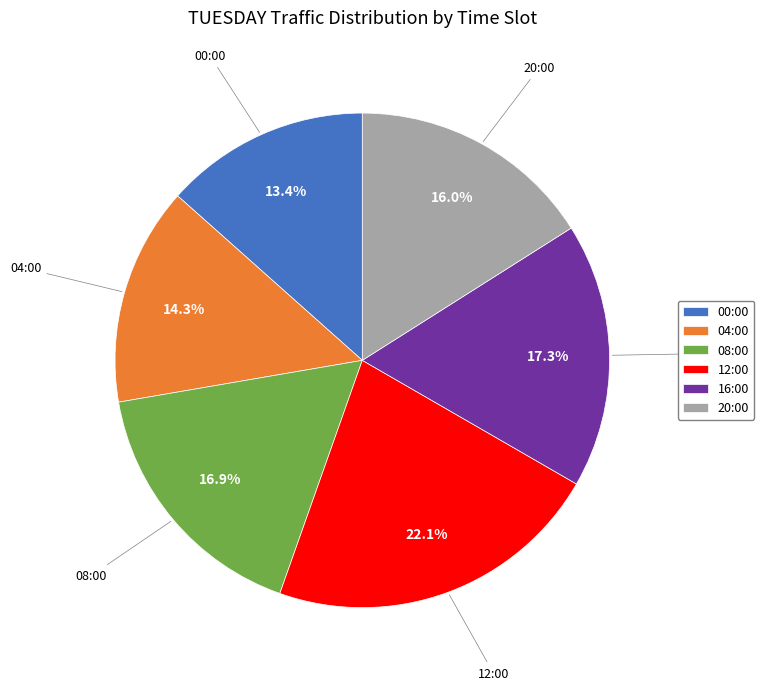

To the nearest percent, what is the combined percentage of 12:00 and 16:00?

39%